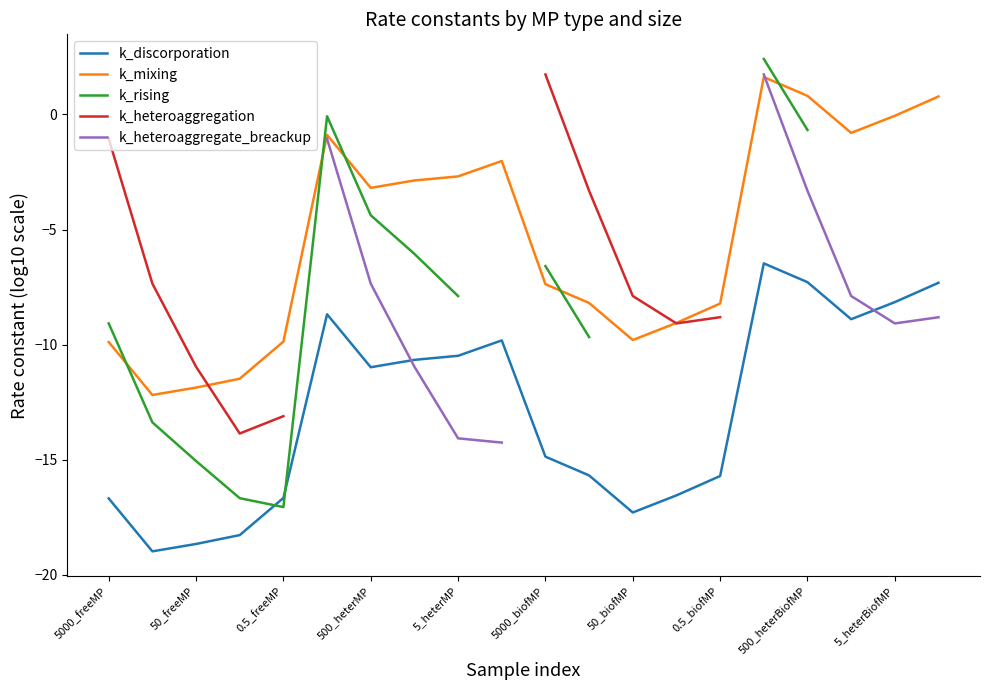

Is it true that k_discorporation equals -24.6 at 0.5_freeMP?

False